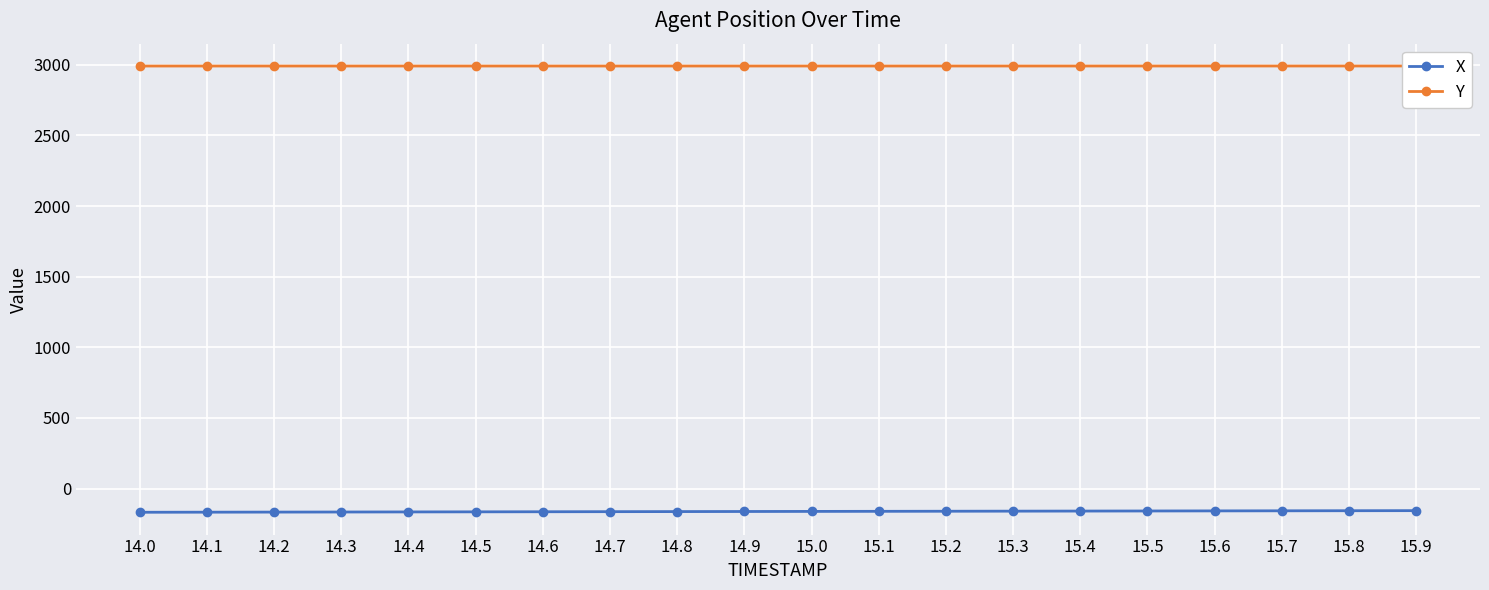

Reading right to left, what are all the values shown in this chart?

X: 15.9=-155.8	15.8=-156.4	15.7=-157.0	15.6=-157.6	15.5=-158.2	15.4=-158.8	15.3=-159.4	15.2=-160.0	15.1=-160.6	15.0=-161.2	14.9=-161.8	14.8=-162.4	14.7=-163.0	14.6=-163.7	14.5=-164.3	14.4=-164.9	14.3=-165.5	14.2=-166.1	14.1=-166.7	14.0=-167.3
Y: 15.9=2990.9	15.8=2990.9	15.7=2990.9	15.6=2990.8	15.5=2990.8	15.4=2990.8	15.3=2990.8	15.2=2990.8	15.1=2990.8	15.0=2990.8	14.9=2990.7	14.8=2990.7	14.7=2990.7	14.6=2990.7	14.5=2990.7	14.4=2990.7	14.3=2990.7	14.2=2990.7	14.1=2990.7	14.0=2990.7